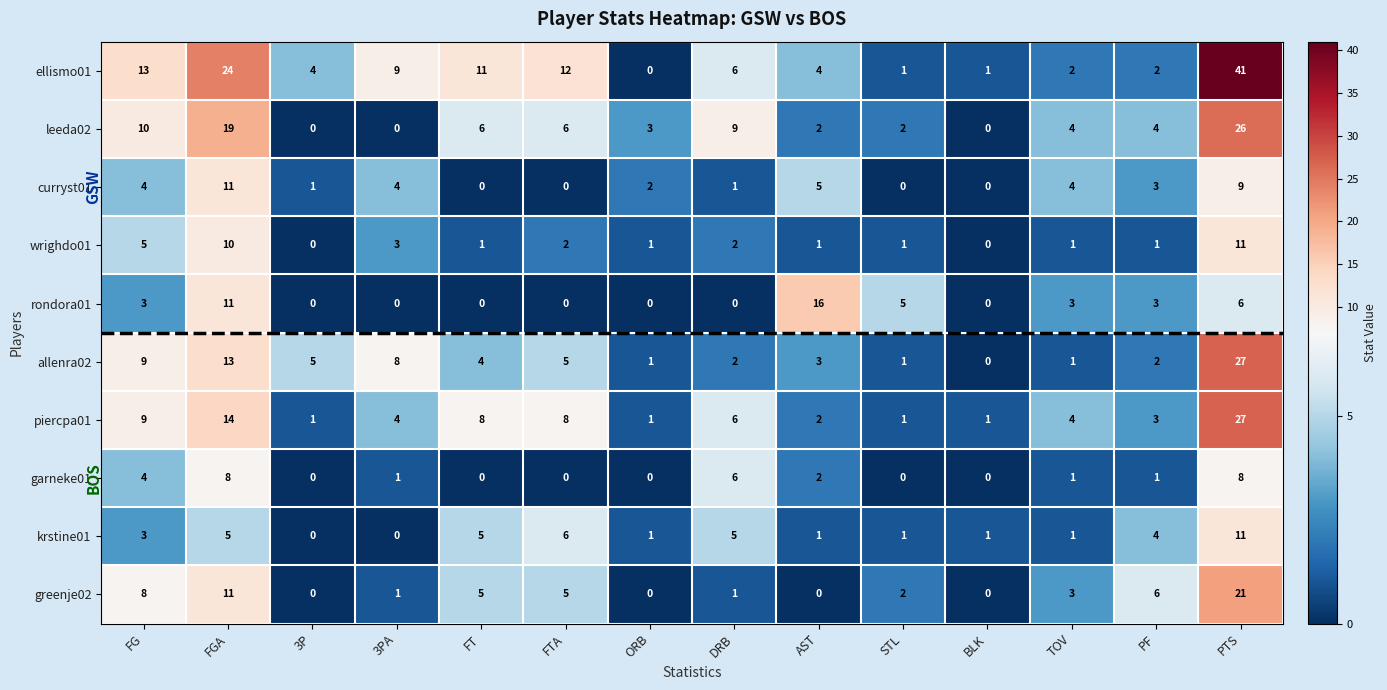

Between FTA and BLK, which series saw the biggest shift?

ellismo01